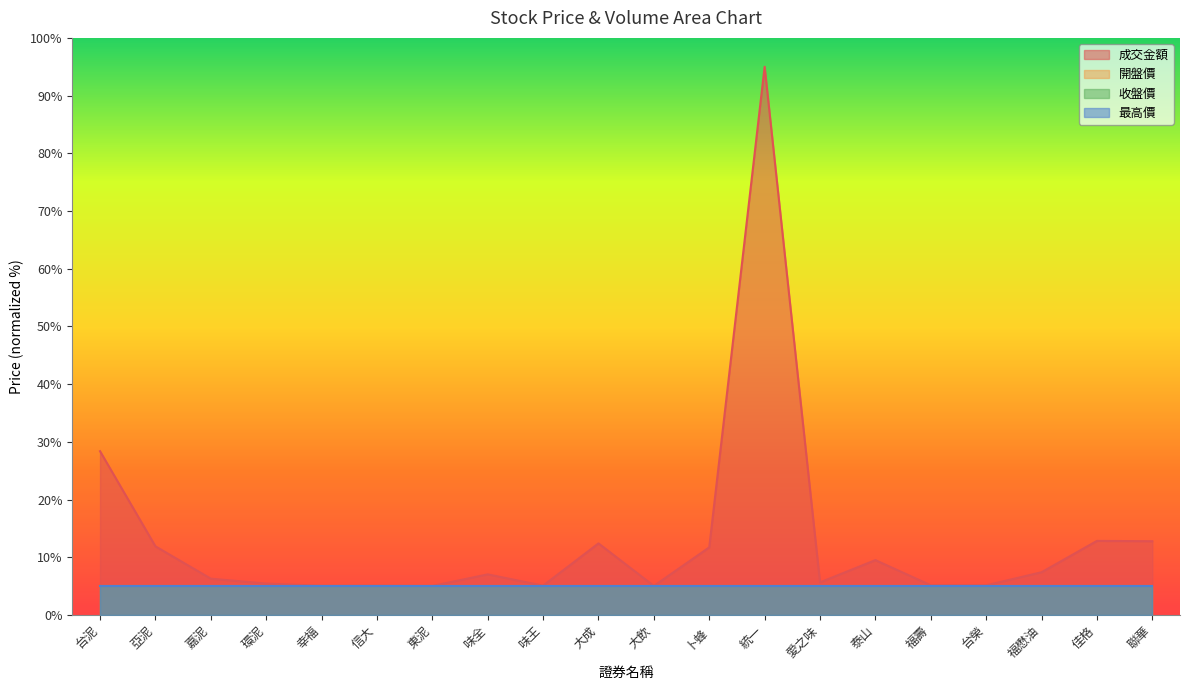

What is the sum of the 成交金額 values at 佳格 and 福懋油?

20.3